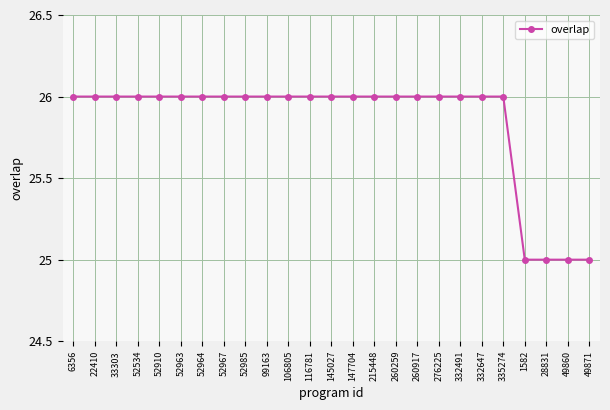

The value at 260259 is 26. True or false?

True